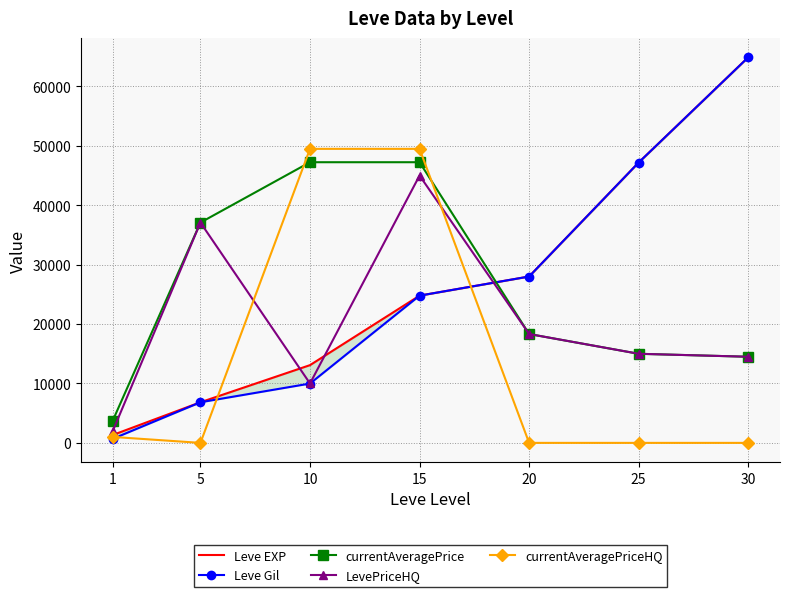

True or false: currentAveragePrice has more than 2 points higher than both neighbors.

False